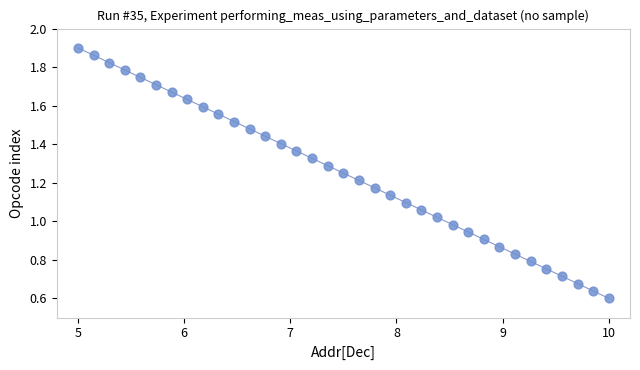

What is the range of X values (max minus min)?

5.0